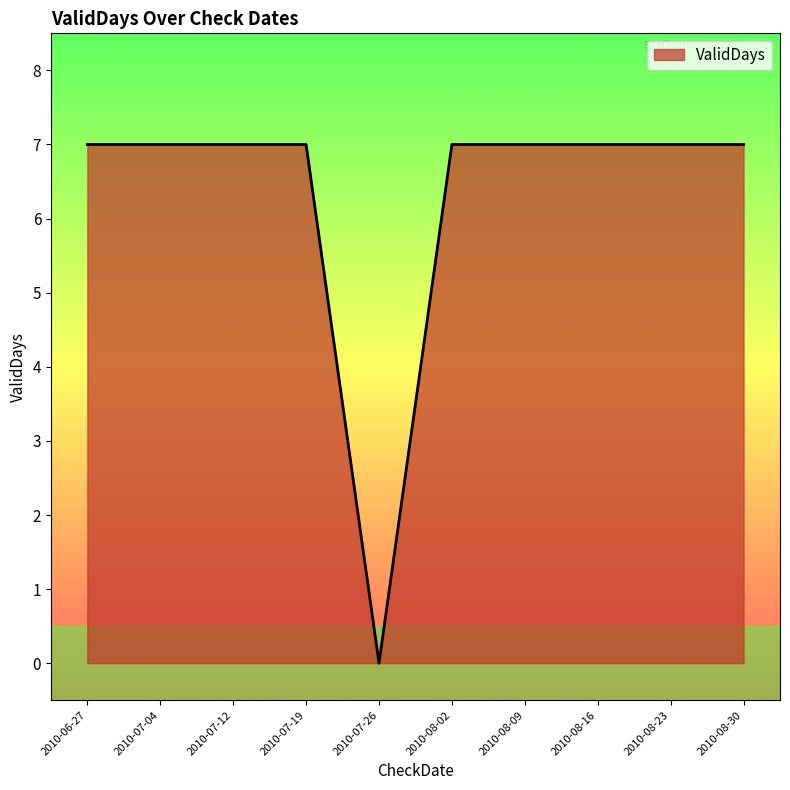

What position from the left is 2010-06-27?

1